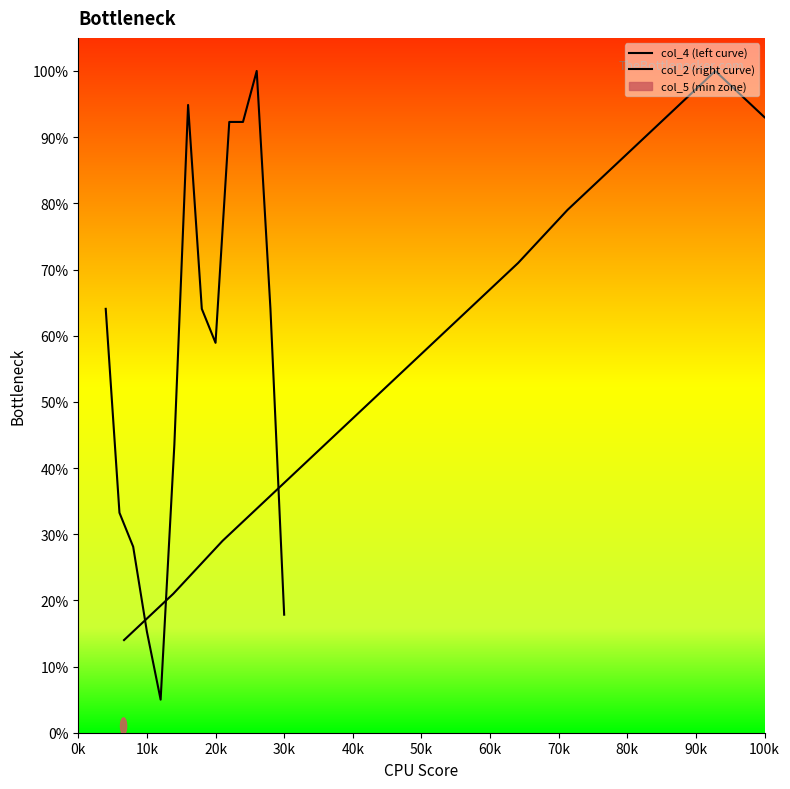

How many categories are shown in the chart?

14